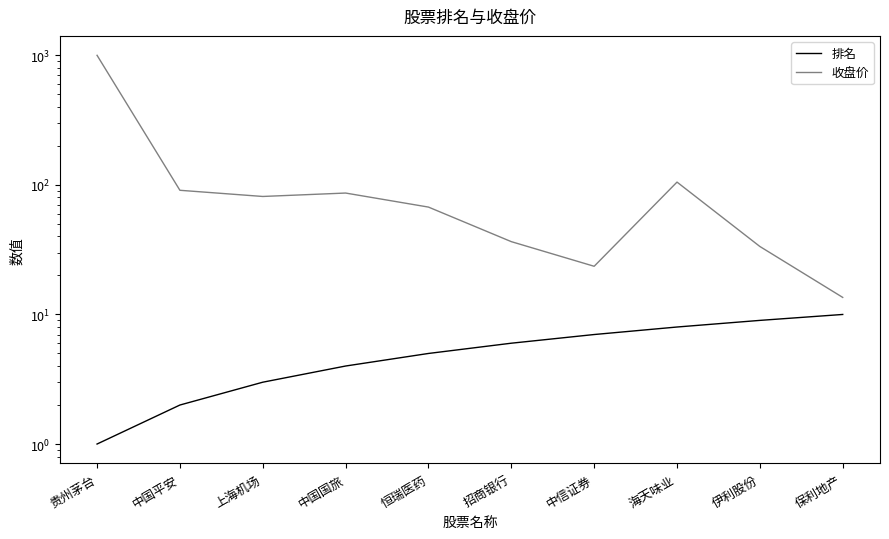

True or false: 排名 and 收盘价 cross at least once.

False